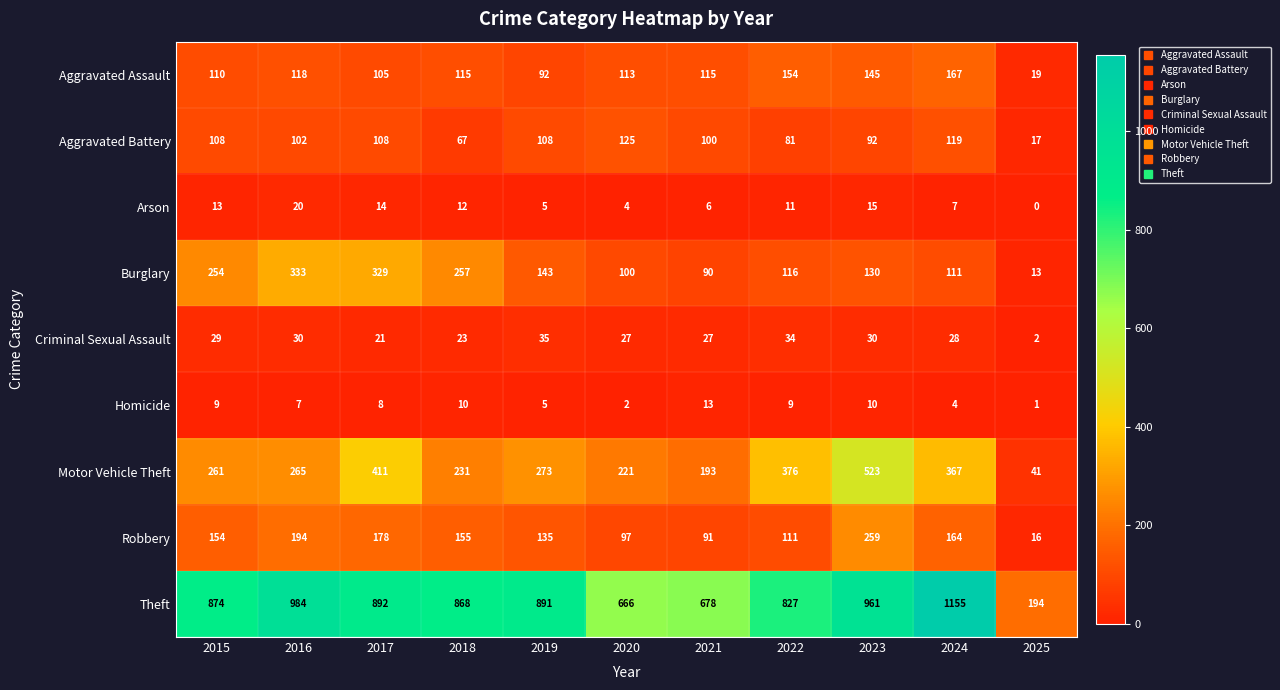

What is the difference between the maximum and second lowest values in the Motor Vehicle Theft series?

330